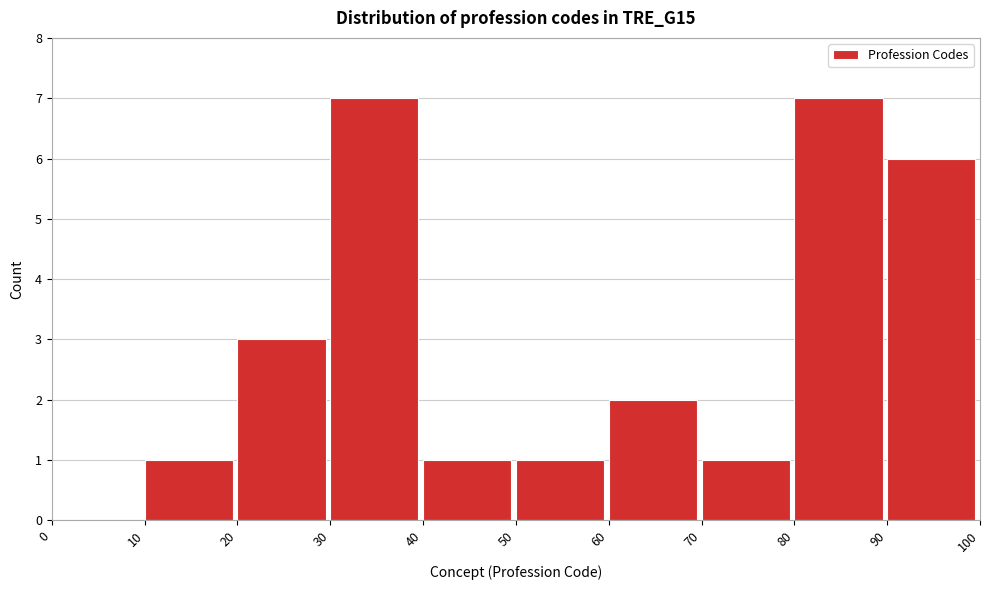

What is the height of the bar covering 60 to 70 on the x-axis? The values are not printed on the chart, so give them approximately, as read against the axis.

2